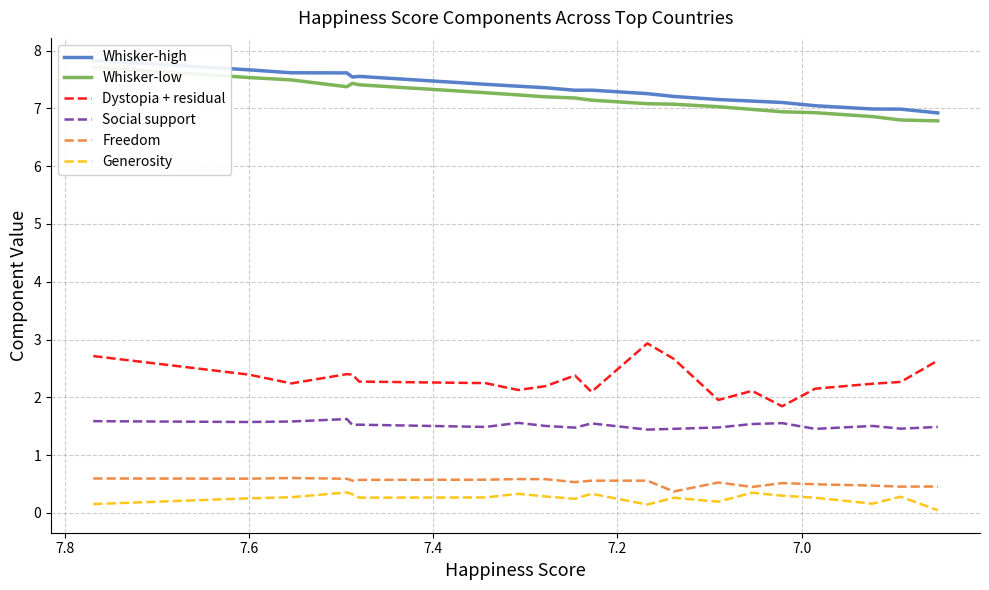

At 7.0, list the series in order from smallest to largest.

Generosity, Freedom, Social support, Dystopia + residual, Whisker-low, Whisker-high